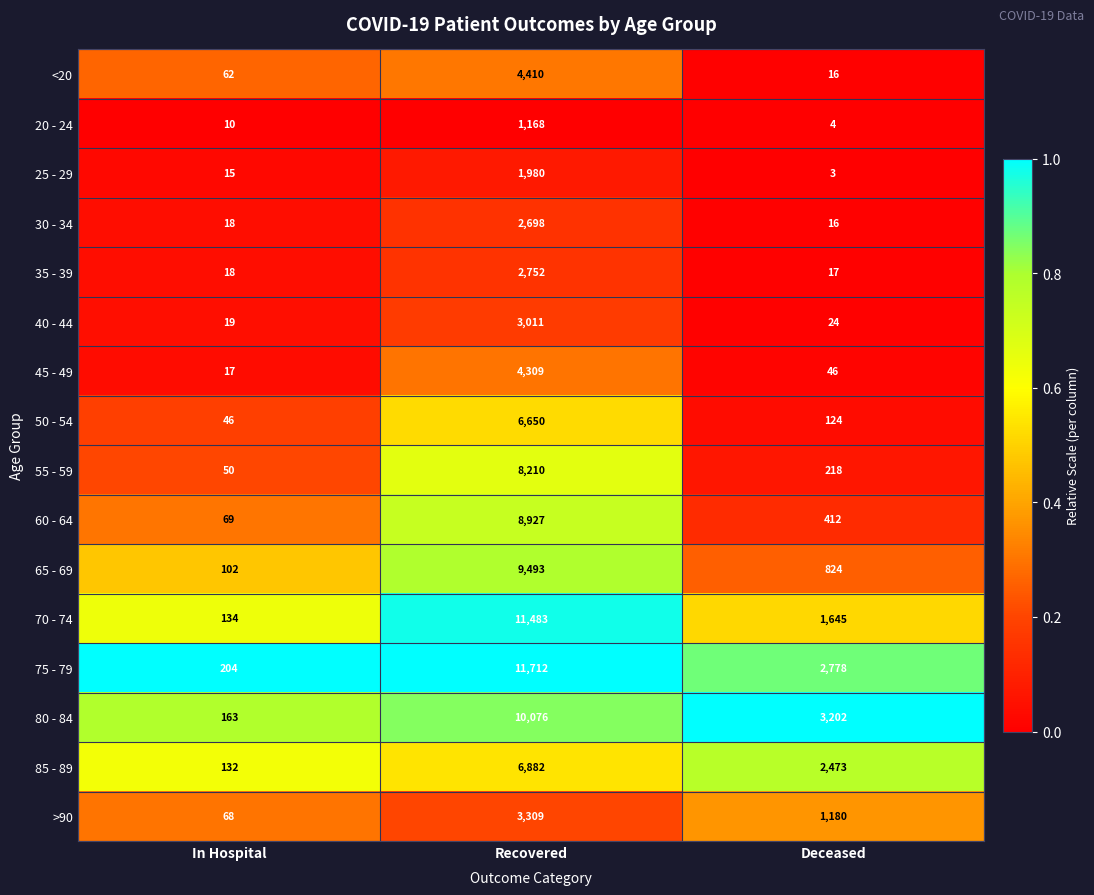

What is the sum of all 70 - 74 values?

13262